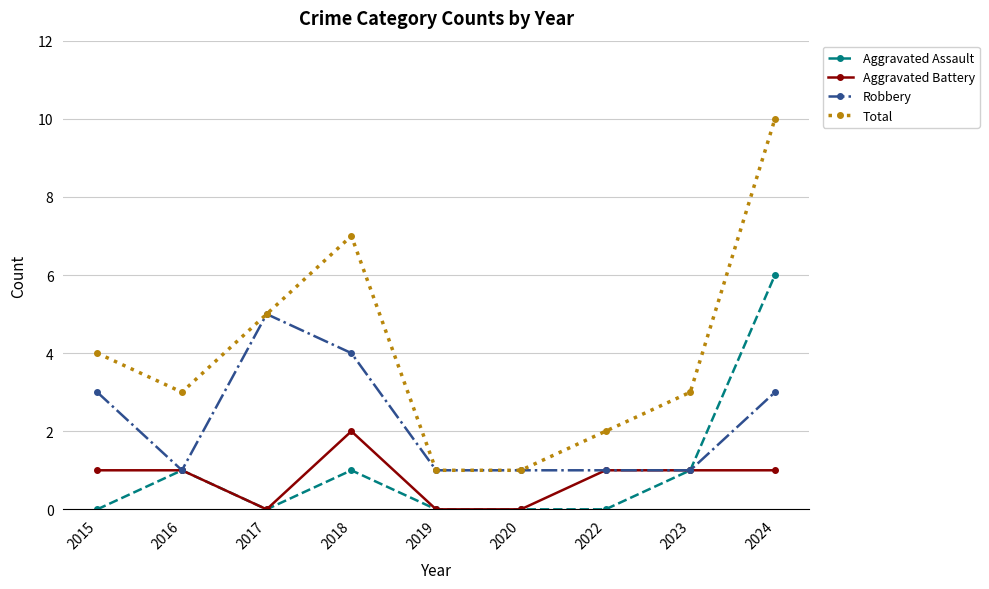

Reading left to right, list all the values displayed in this chart.

Aggravated Assault: 2015=0	2016=1	2017=0	2018=1	2019=0	2020=0	2022=0	2023=1	2024=6
Aggravated Battery: 2015=1	2016=1	2017=0	2018=2	2019=0	2020=0	2022=1	2023=1	2024=1
Robbery: 2015=3	2016=1	2017=5	2018=4	2019=1	2020=1	2022=1	2023=1	2024=3
Total: 2015=4	2016=3	2017=5	2018=7	2019=1	2020=1	2022=2	2023=3	2024=10